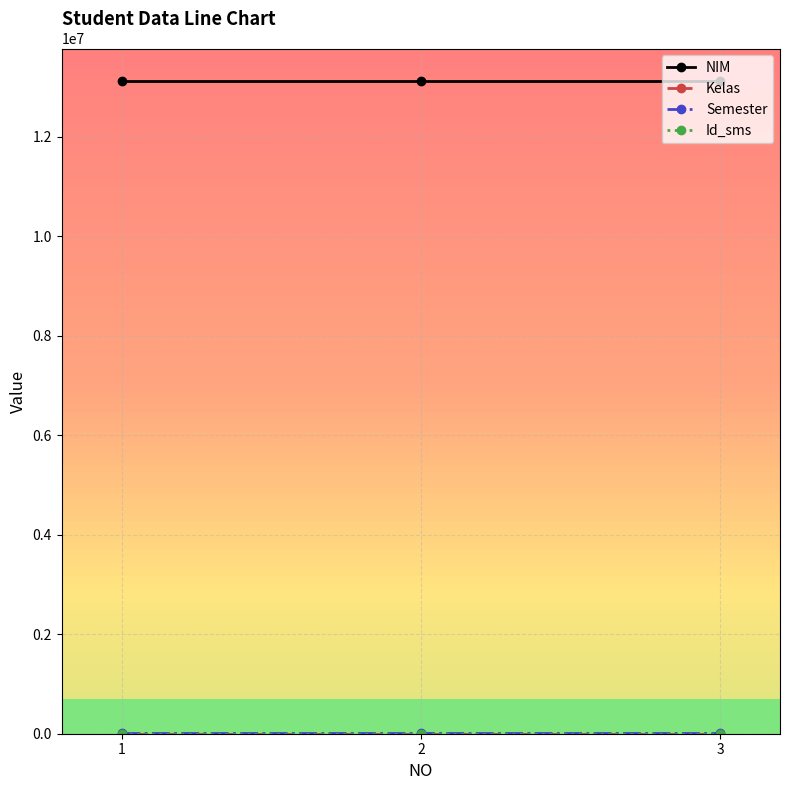

Reading left to right, extract all data points from this chart.

NIM: 1=13115002	2=13115003	3=13115004
Kelas: 1=1	2=1	3=1
Semester: 1=20142	2=20142	3=20142
Id_sms: 1=30	2=30	3=30